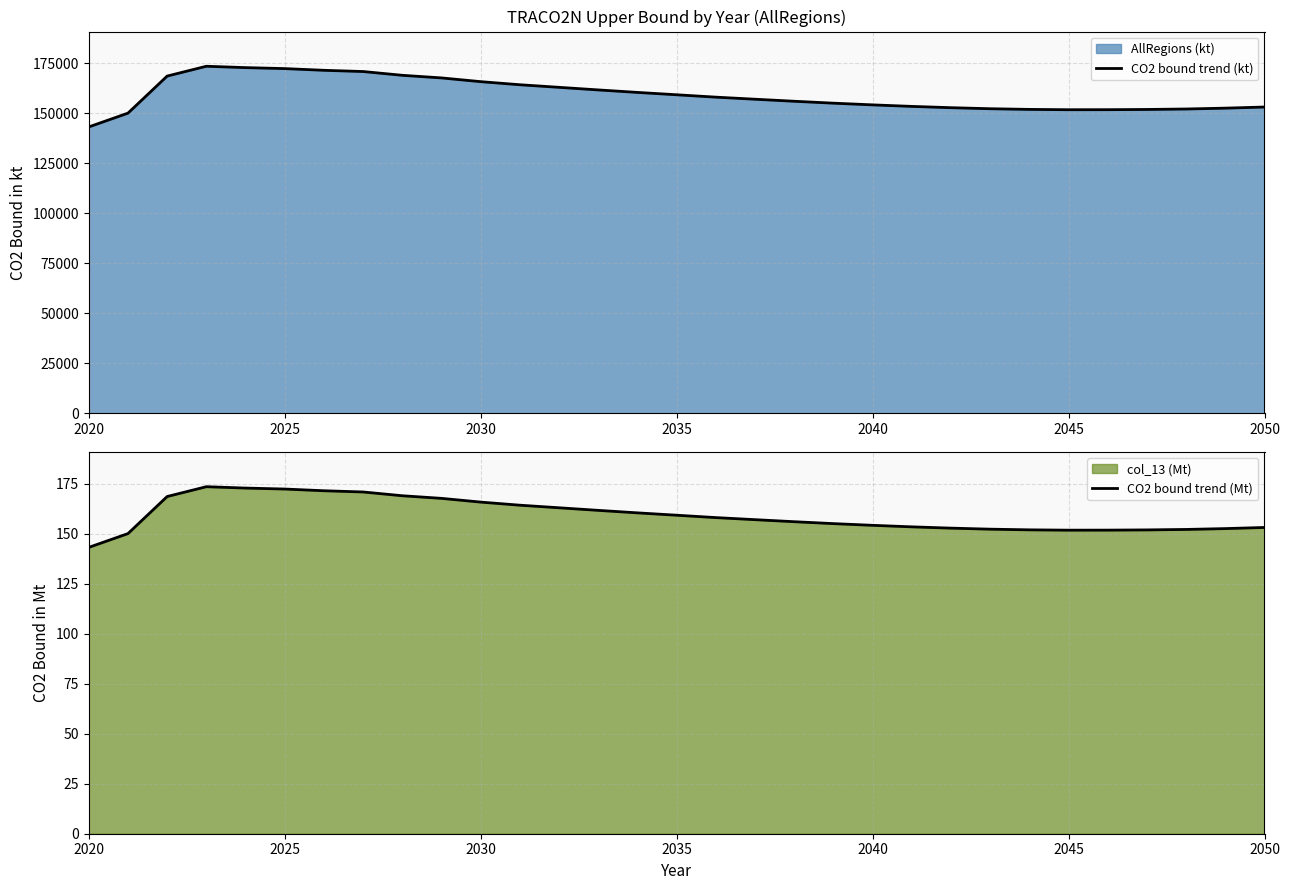

At how many categories does at least one series exceed 96022?

31